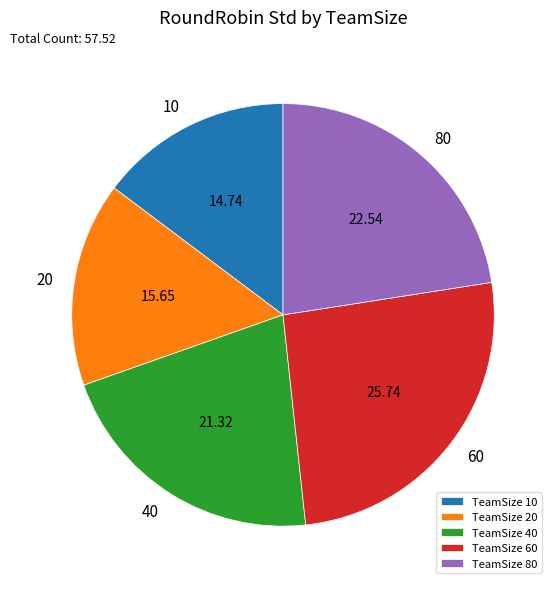

Between TeamSize 20 and TeamSize 10, which is larger?

TeamSize 20